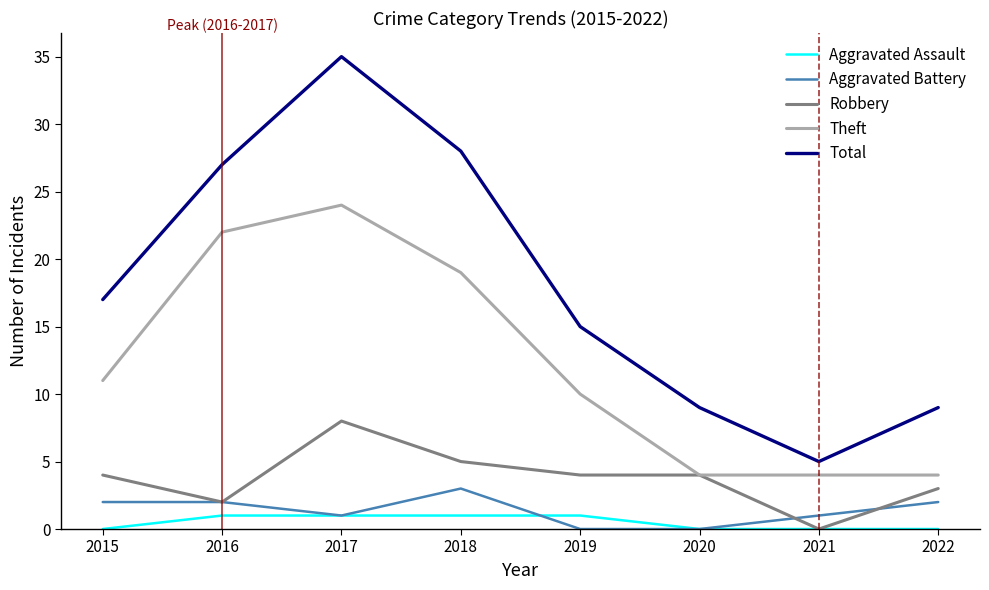

Does the chart display data point markers on the line(s)?

No